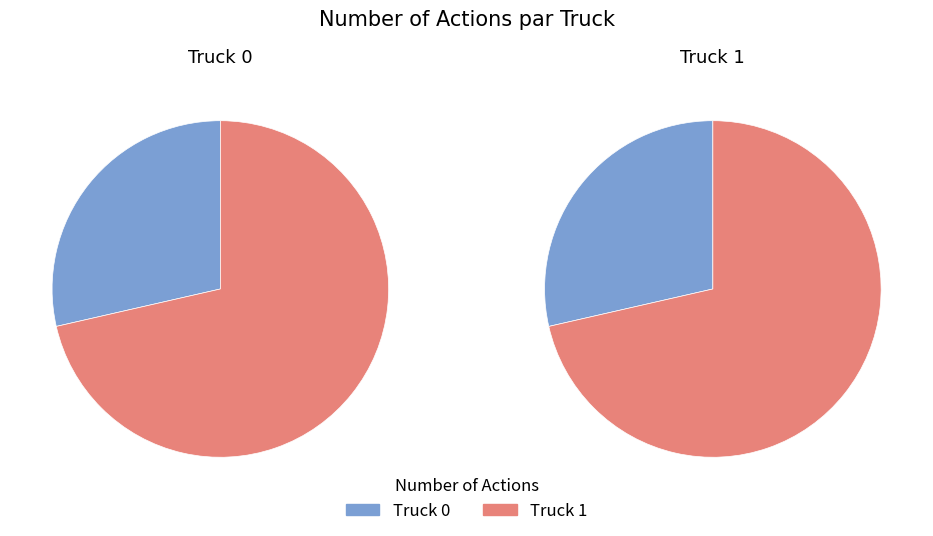

Is there any slice that represents more than half of the pie?

Yes